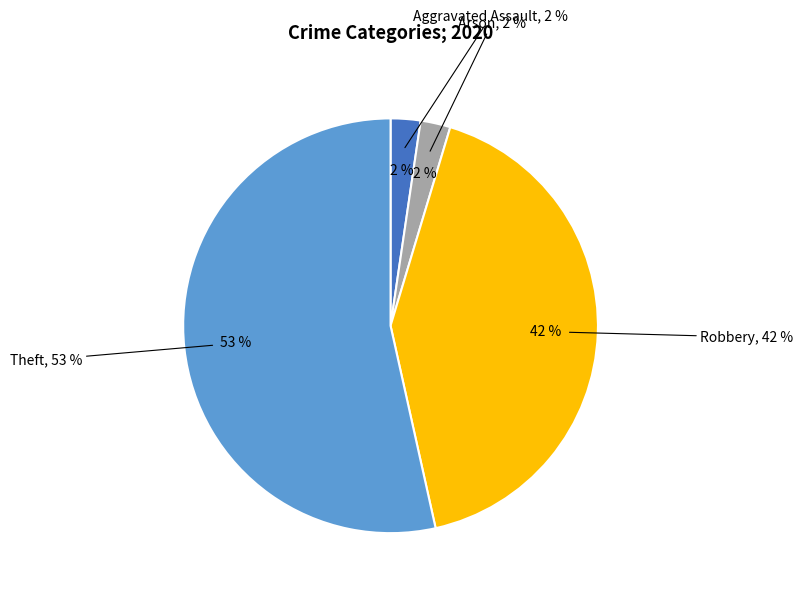

Count the number of slices in the pie.

6